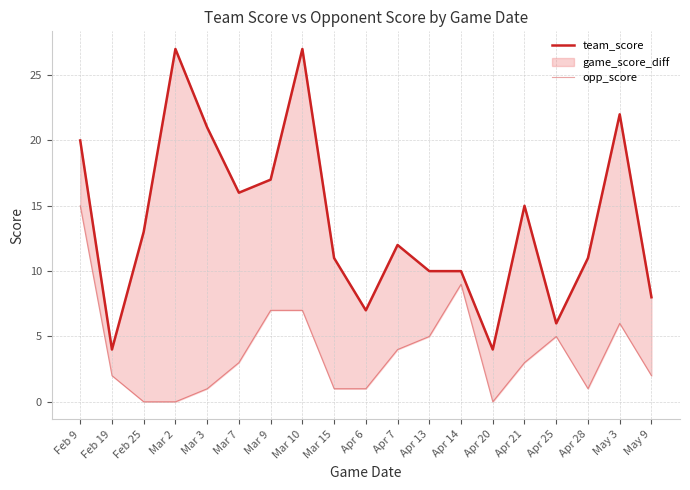

What position from the right is Mar 7?

14